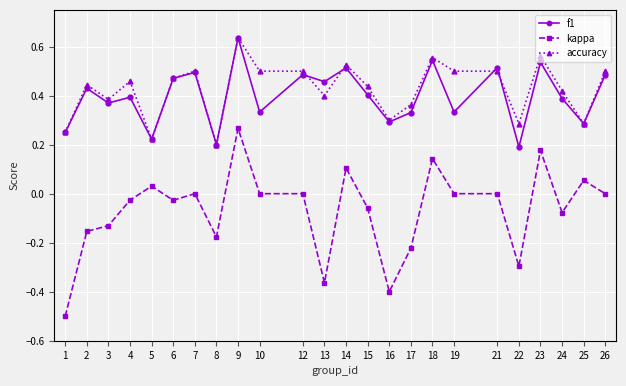

True or false: kappa and accuracy cross at least once.

False